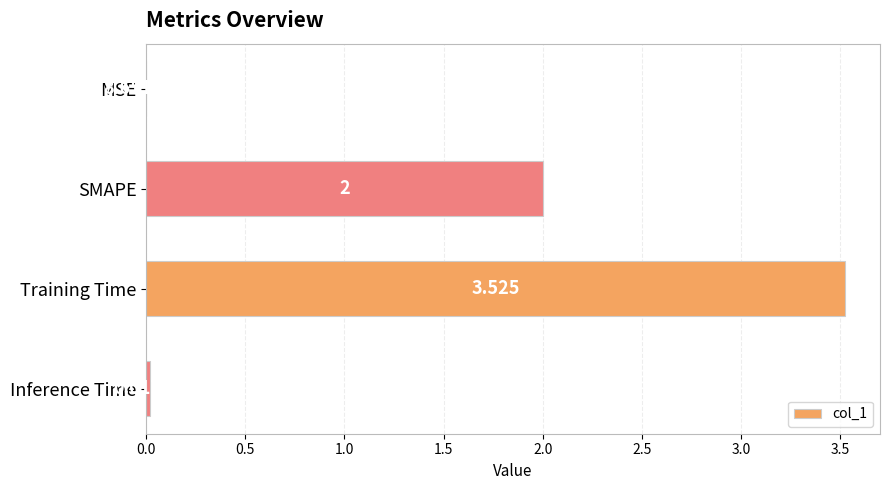

Which label corresponds to the largest value in the chart?

Training Time